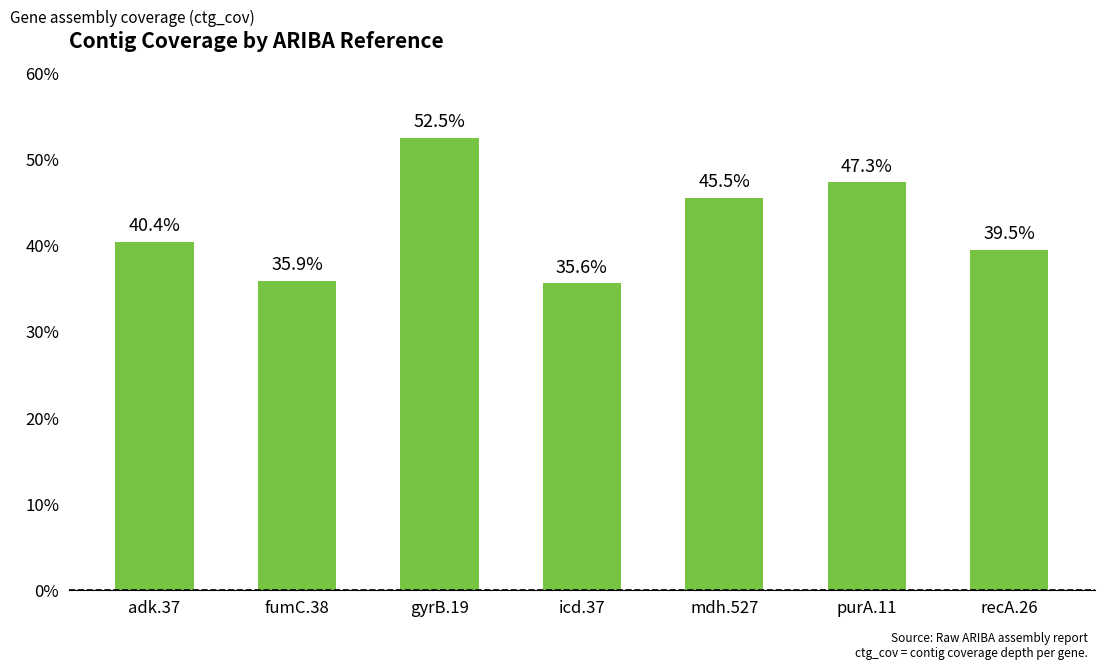

The value at recA.26 is 52.6. True or false?

False